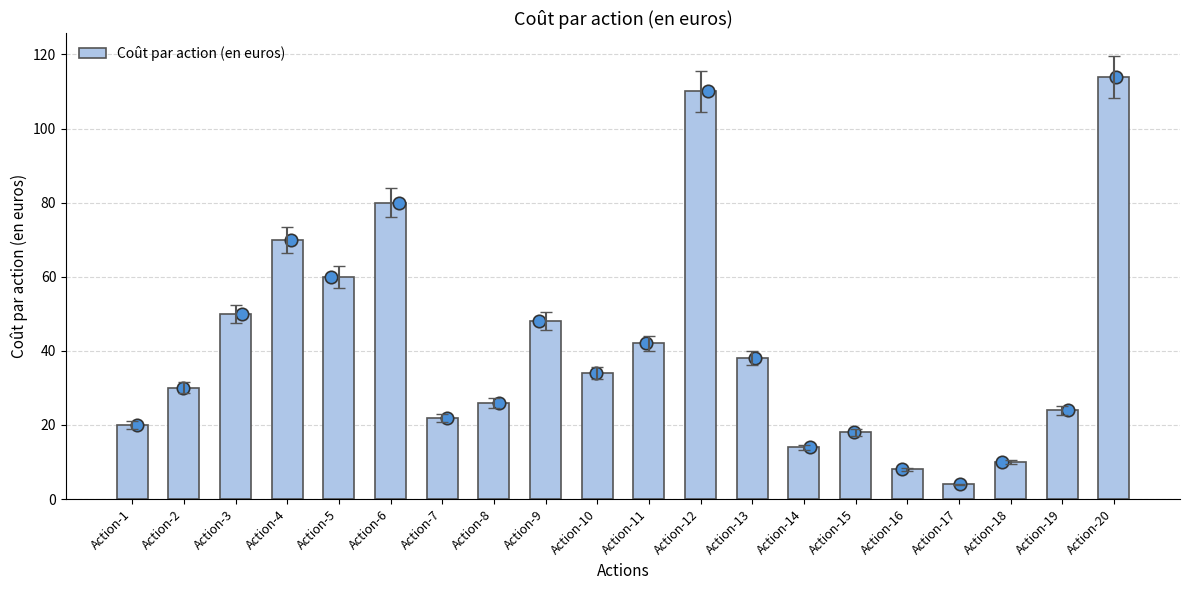

Approximately how many times larger is the value at Action-11 compared to Action-7?

1.9